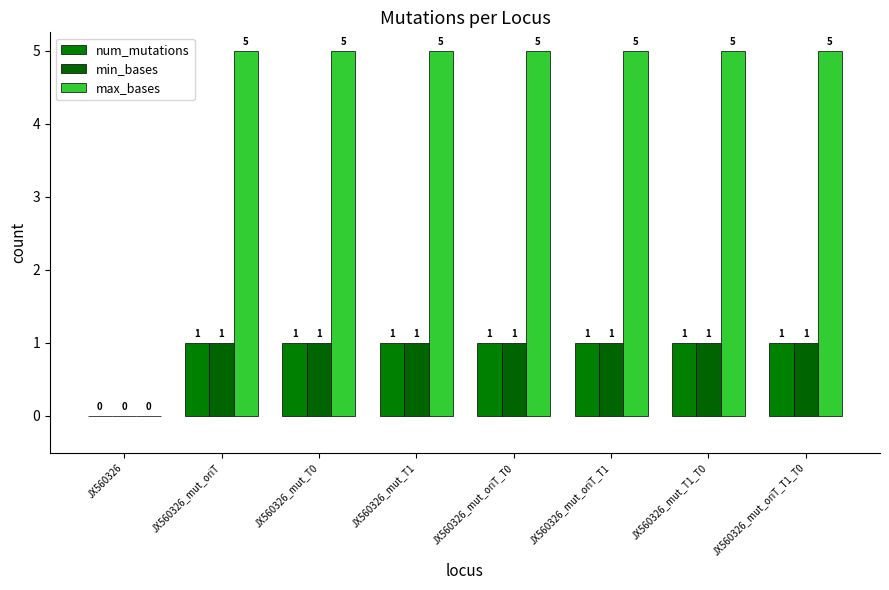

Read the min_bases value at JX560326_mut_oriT_T1_T0.

1